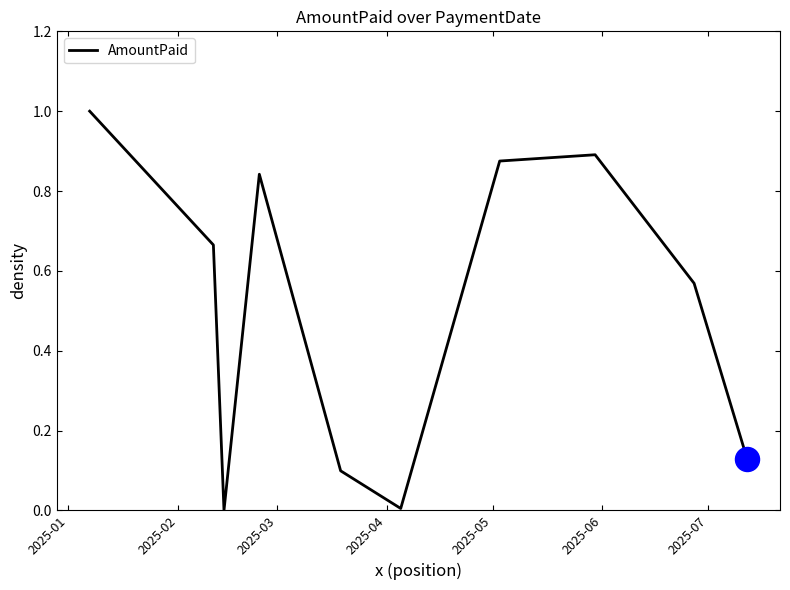

What is the difference between the maximum and minimum values?

1.0